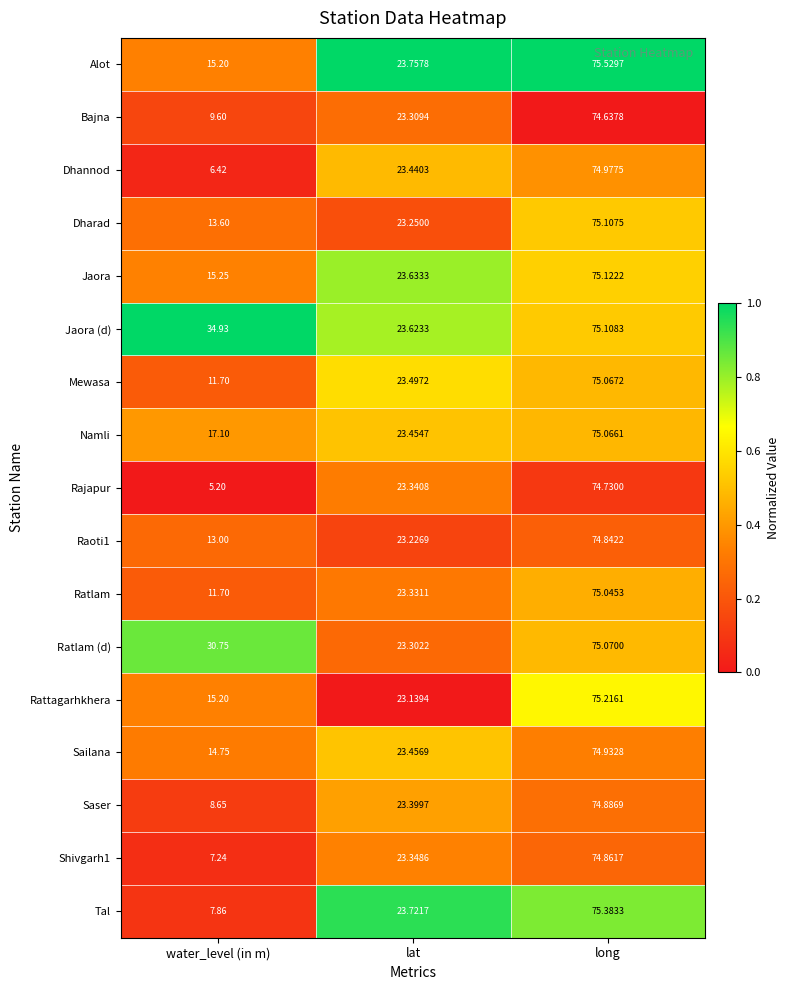

Which series has the largest range (max minus min)?

Rajapur